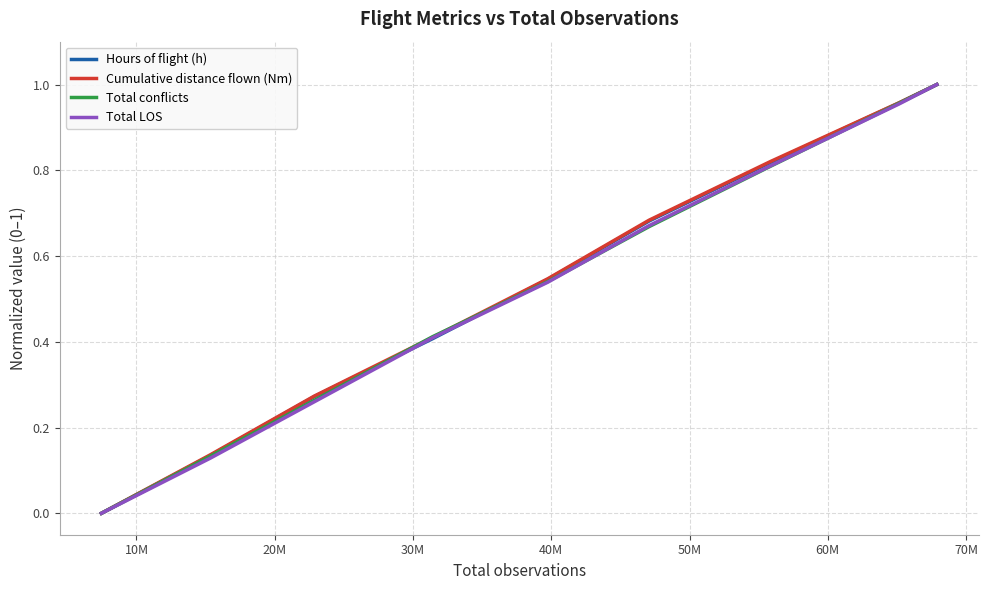

How many times do Hours of flight (h) and Total LOS cross each other?

2